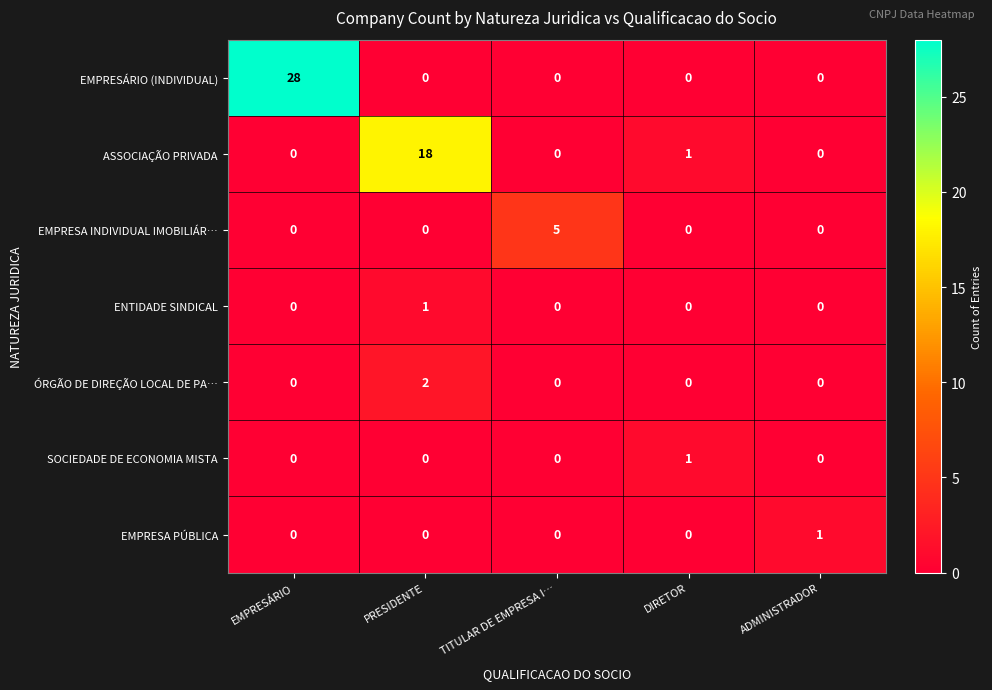

Which series has the largest range (max minus min)?

EMPRESÁRIO (INDIVIDUAL)